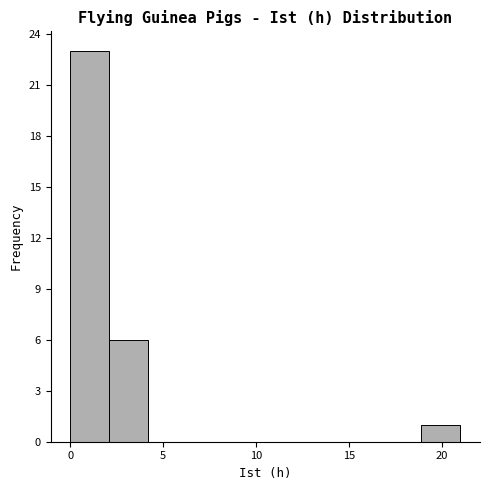

Over which range of the x-axis is the bar tallest?

0.0 to 2.1